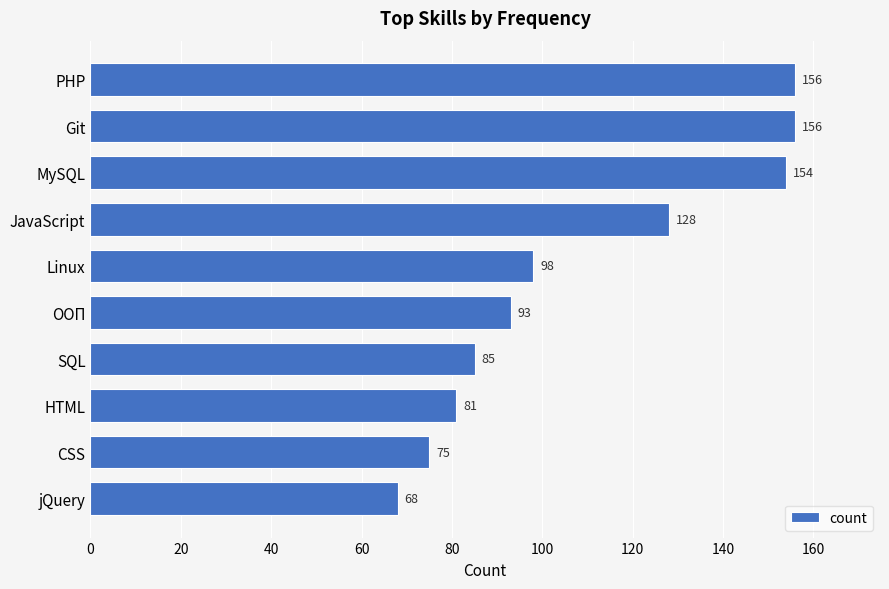

Reading top to bottom, list all the values displayed in this chart.

PHP=156	Git=156	MySQL=154	JavaScript=128	Linux=98	ООП=93	SQL=85	HTML=81	CSS=75	jQuery=68